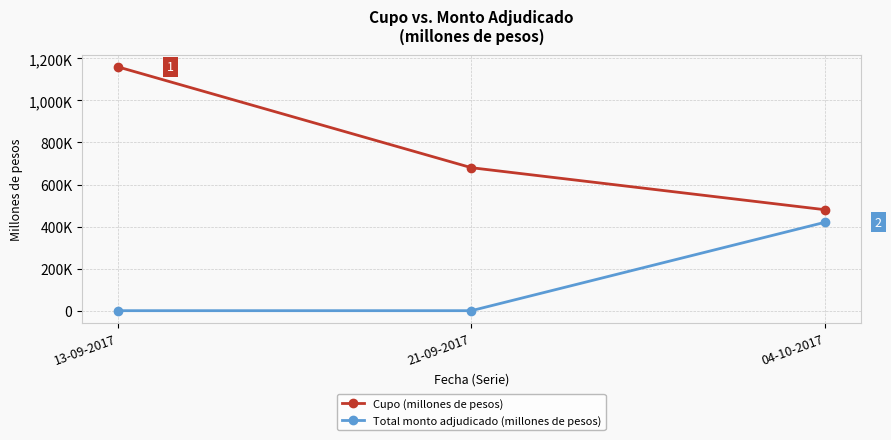

What is the maximum value for Cupo (millones de pesos)?

1160000